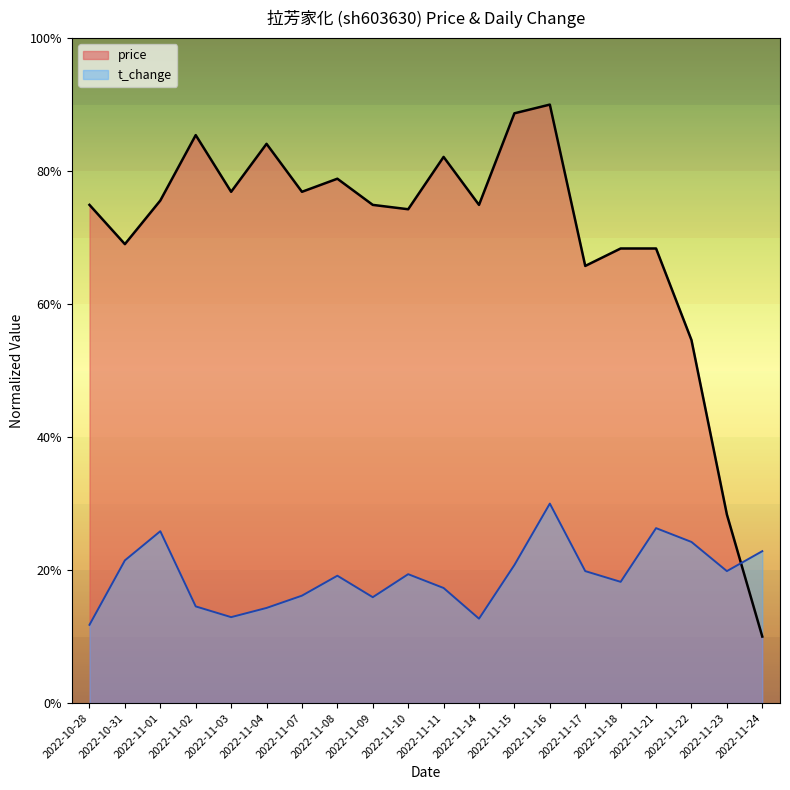

How many values in the t_change series exceed 19?

11